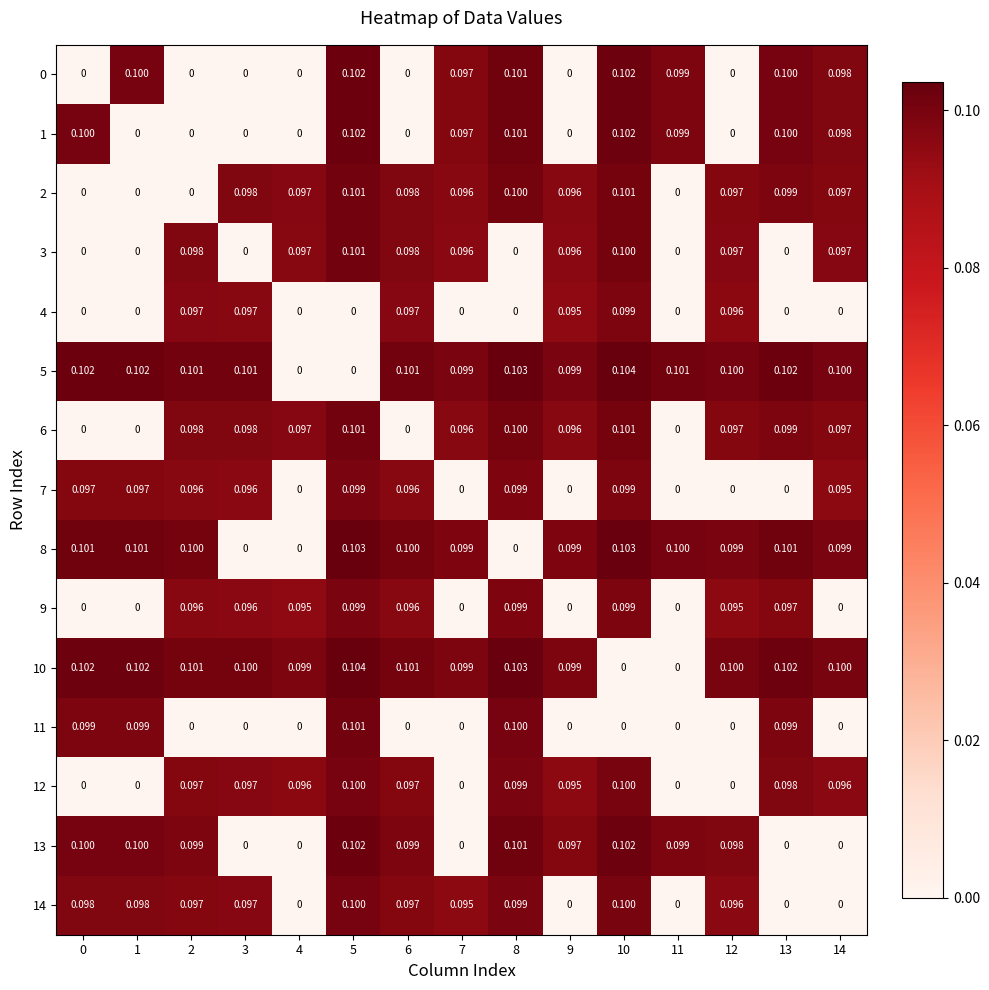

What is the total value across all series at 11?

0.5